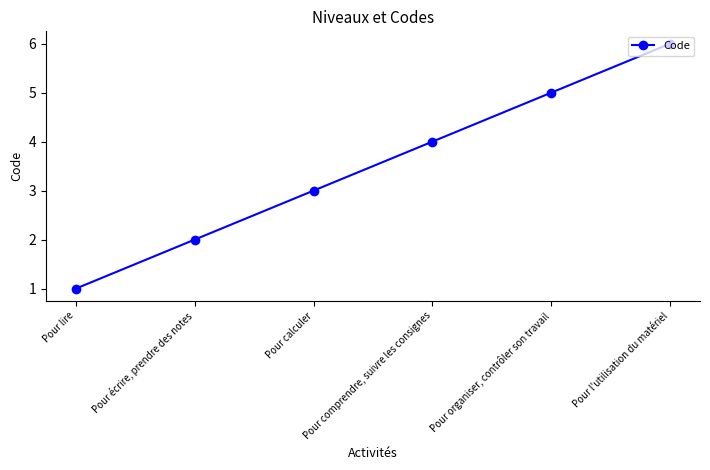

How many series are shown in this chart?

1